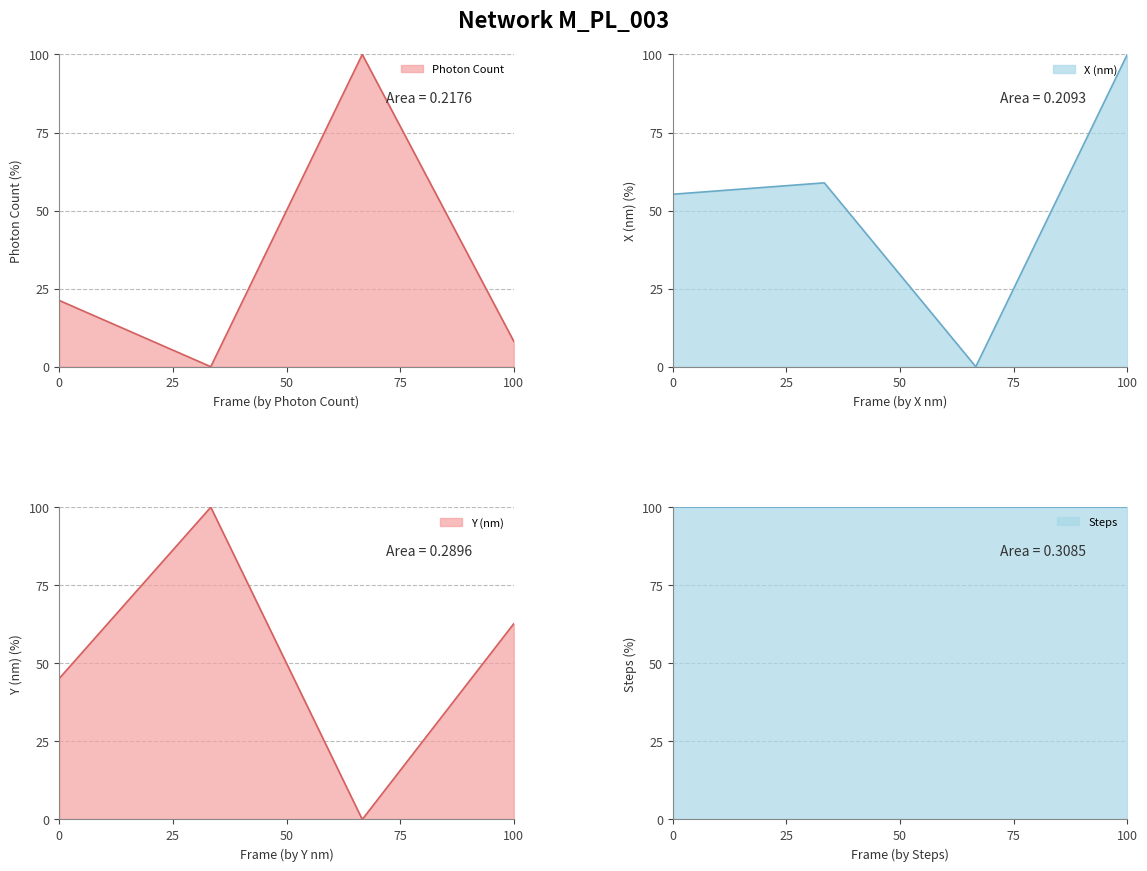

What is the maximum value for X (nm)?

100.0